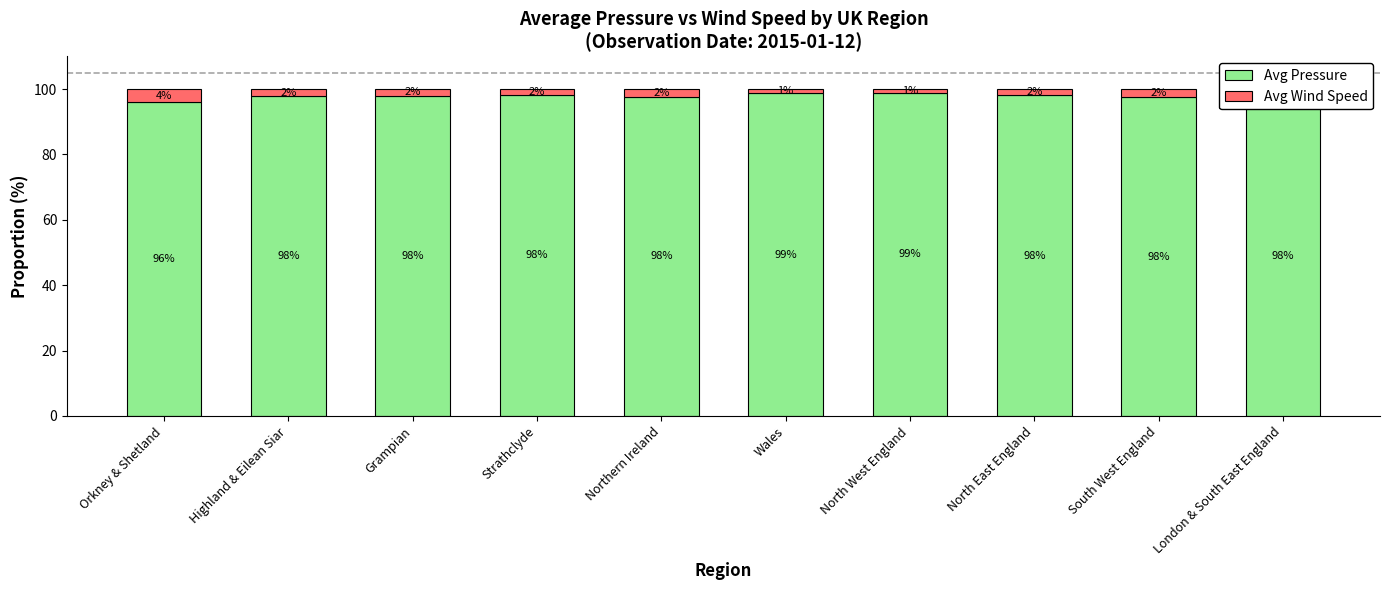

What is the total value across all series at North West England?

100.0